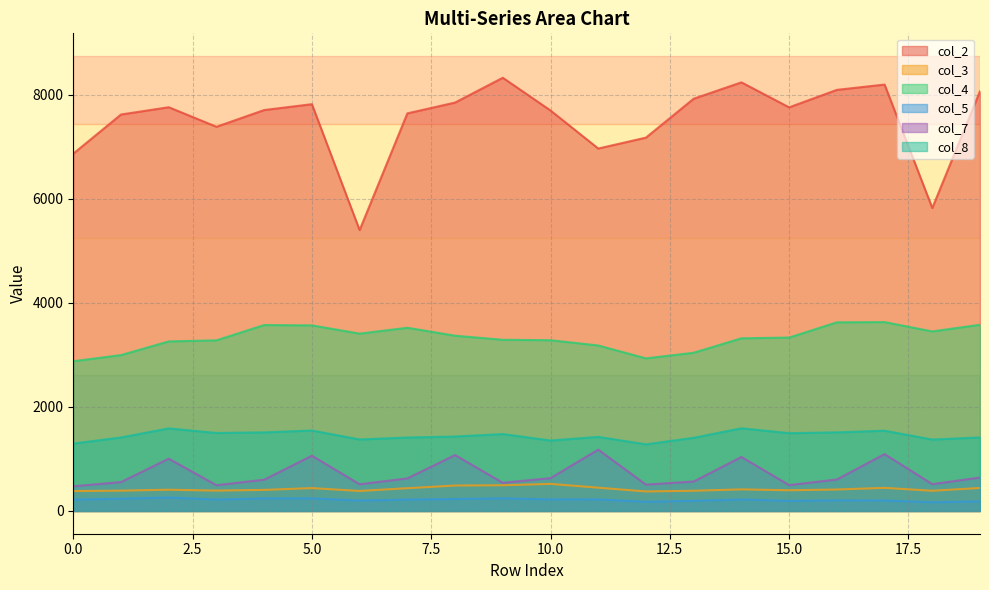

Does the chart display data point markers on the line(s)?

No